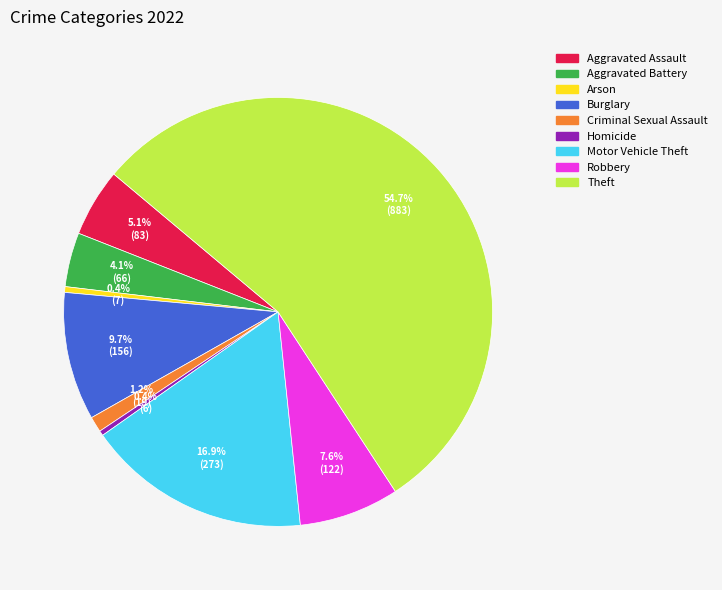

Which slice is the largest?

Theft